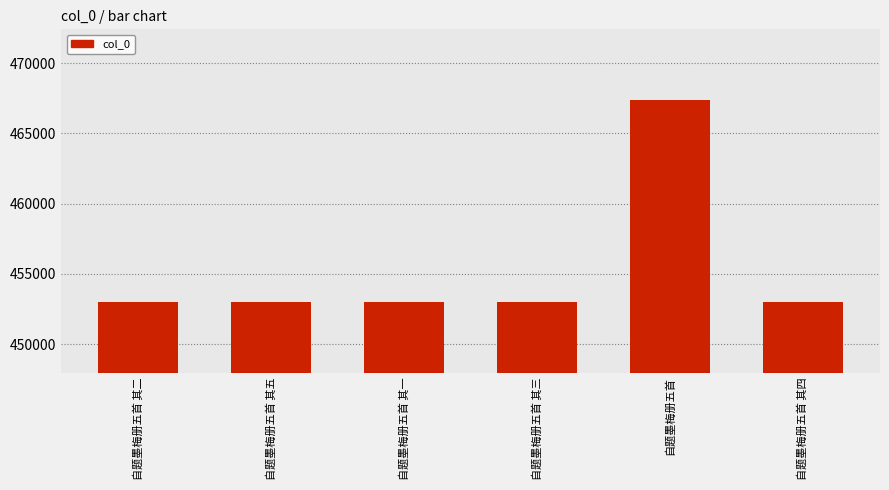

What is the label of the 2nd bar from the left?

自题墨梅册五首 其五